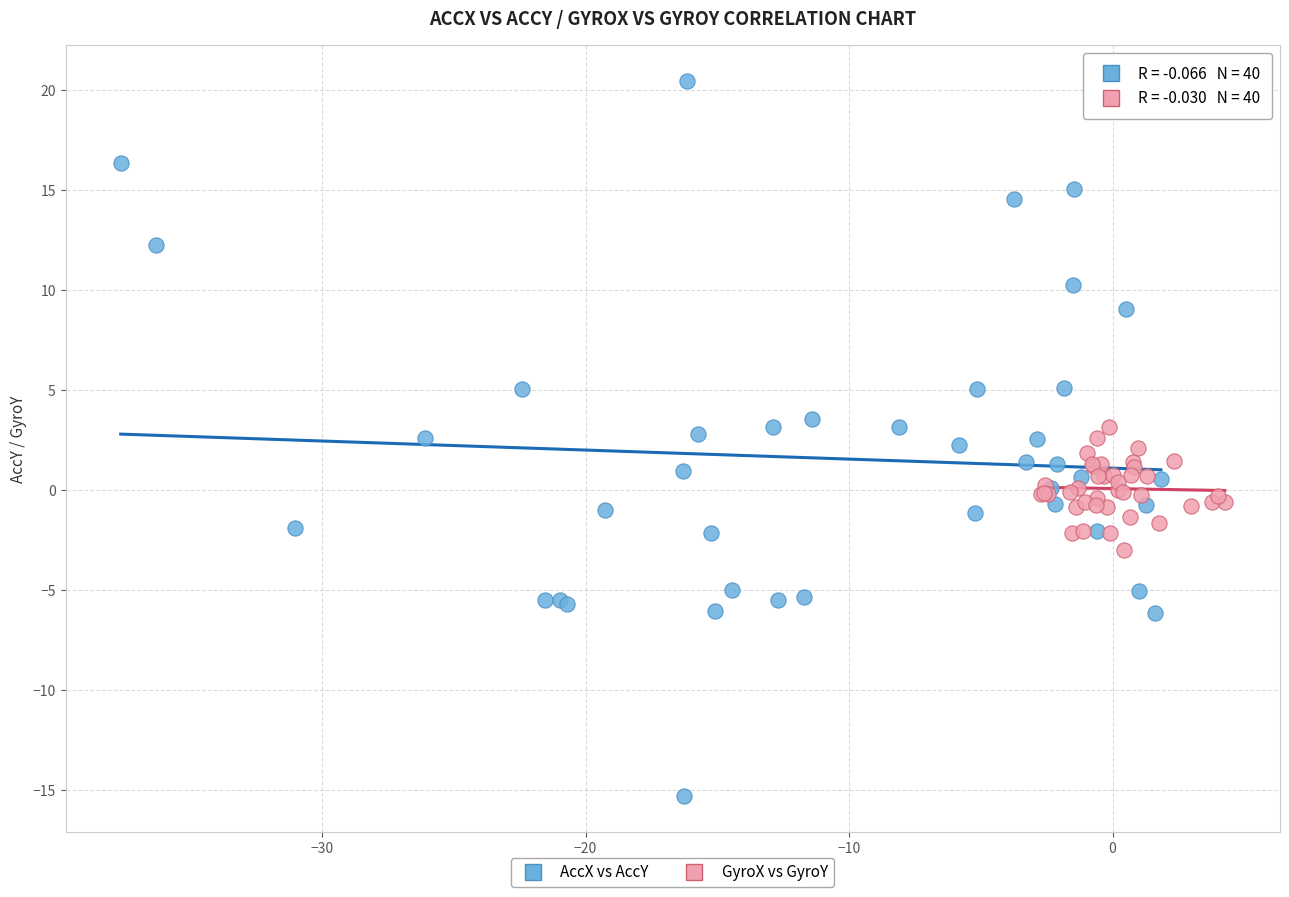

Which series has the widest spread of Y values?

AccX vs AccY